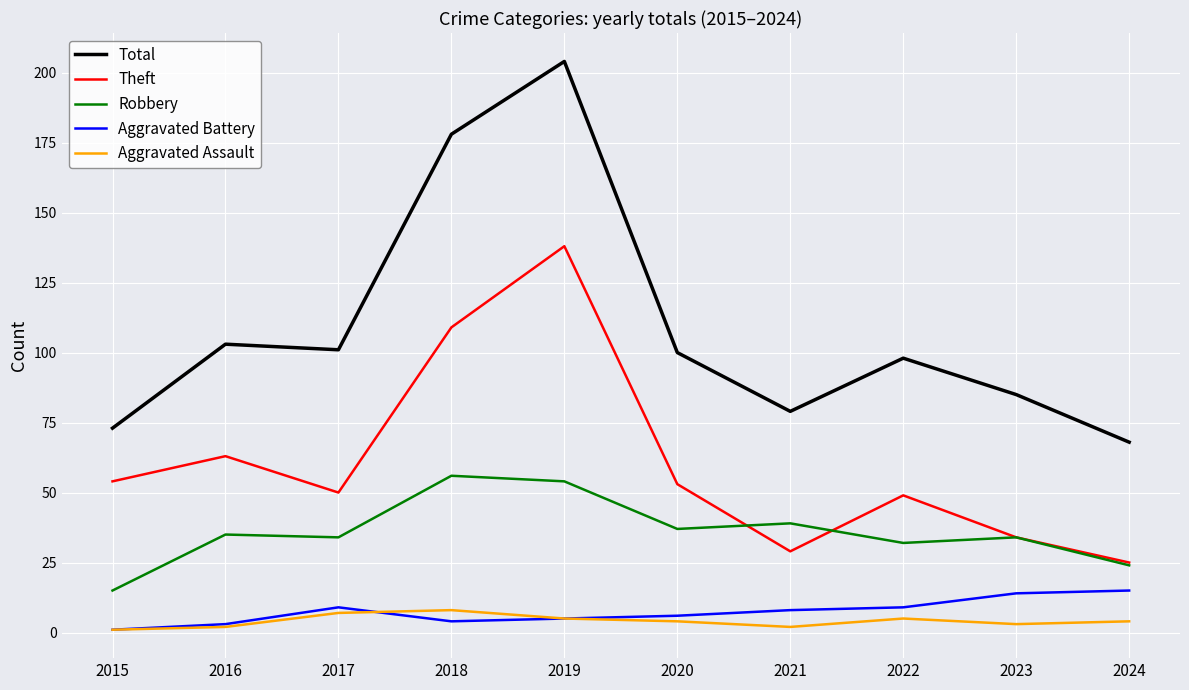

What is the spread (max minus min) of values at 2017?

94